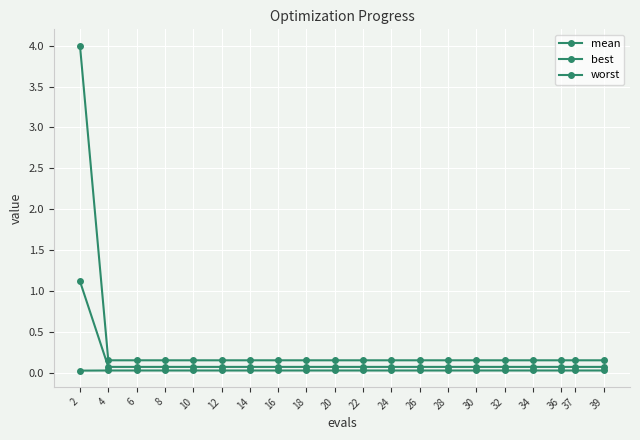

What is the sum of all best values?

0.6